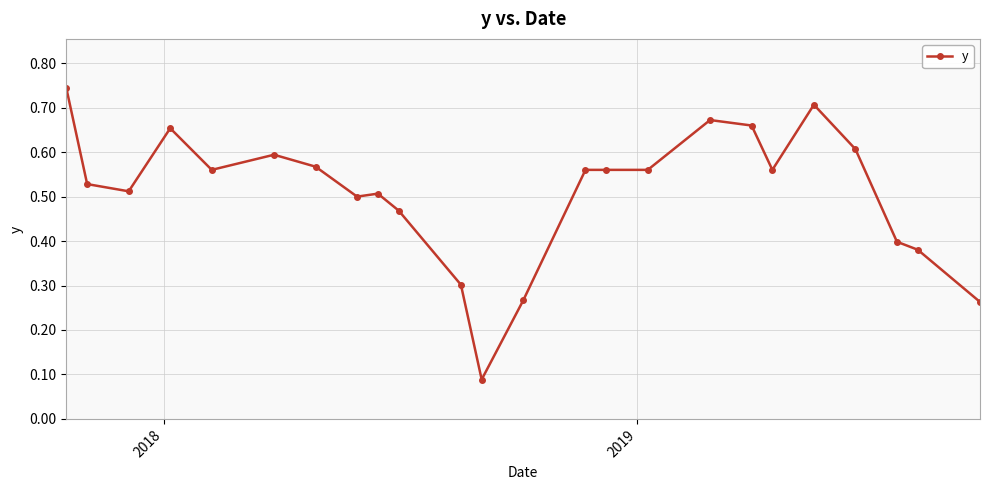

True or false: the data has more than 0 interior local peaks.

True